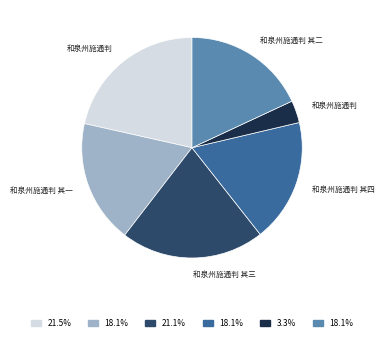

Does any single category account for the majority?

No